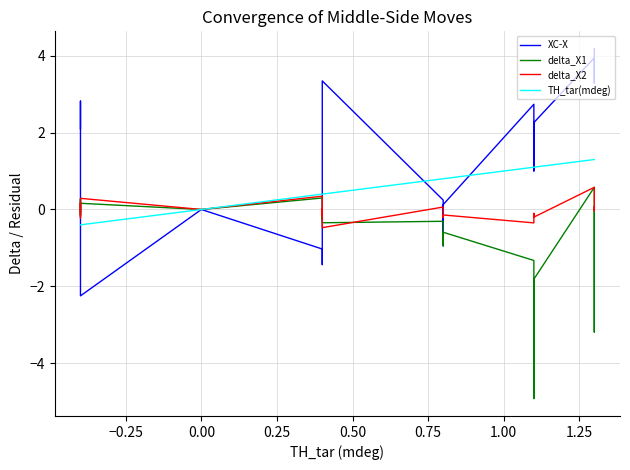

What is the smallest value displayed?

-4.9